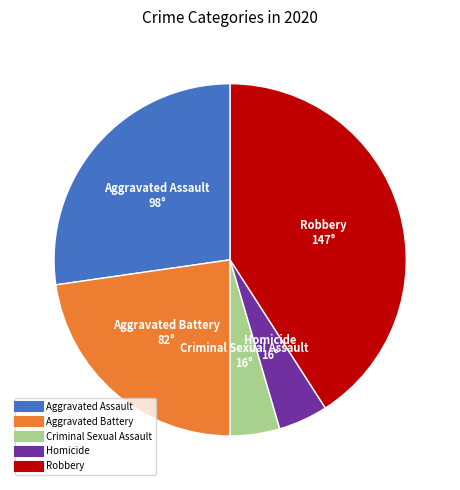

How many segments does this pie chart have?

5